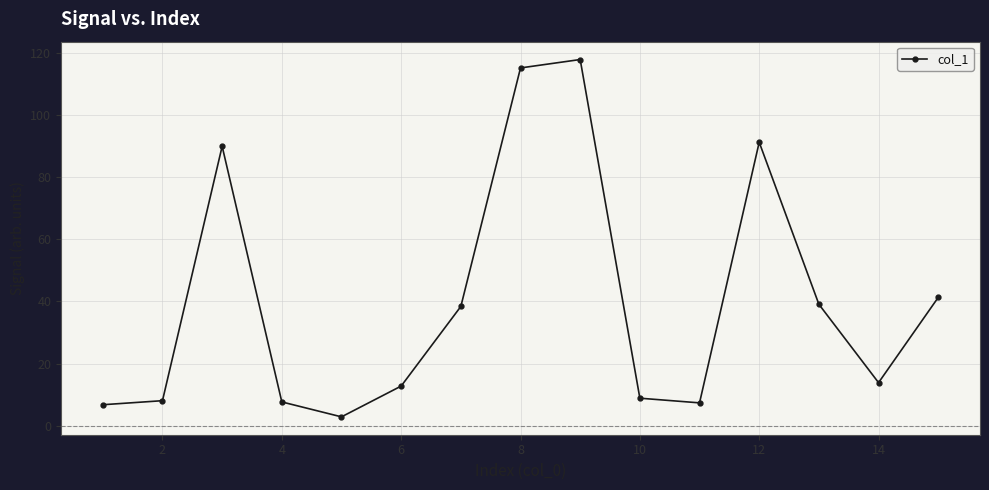

What is the difference between the maximum and minimum values?

114.9